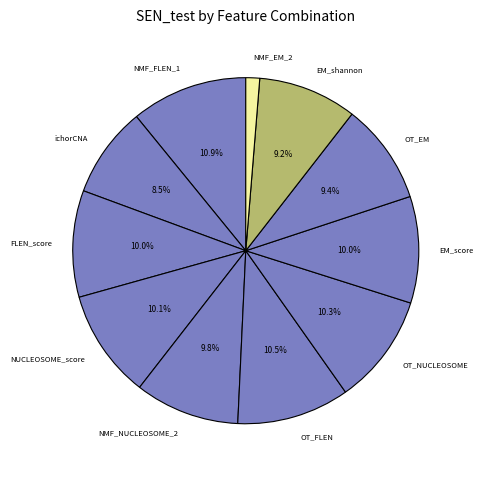

Does ichorCNA account for over 50% of the chart?

No